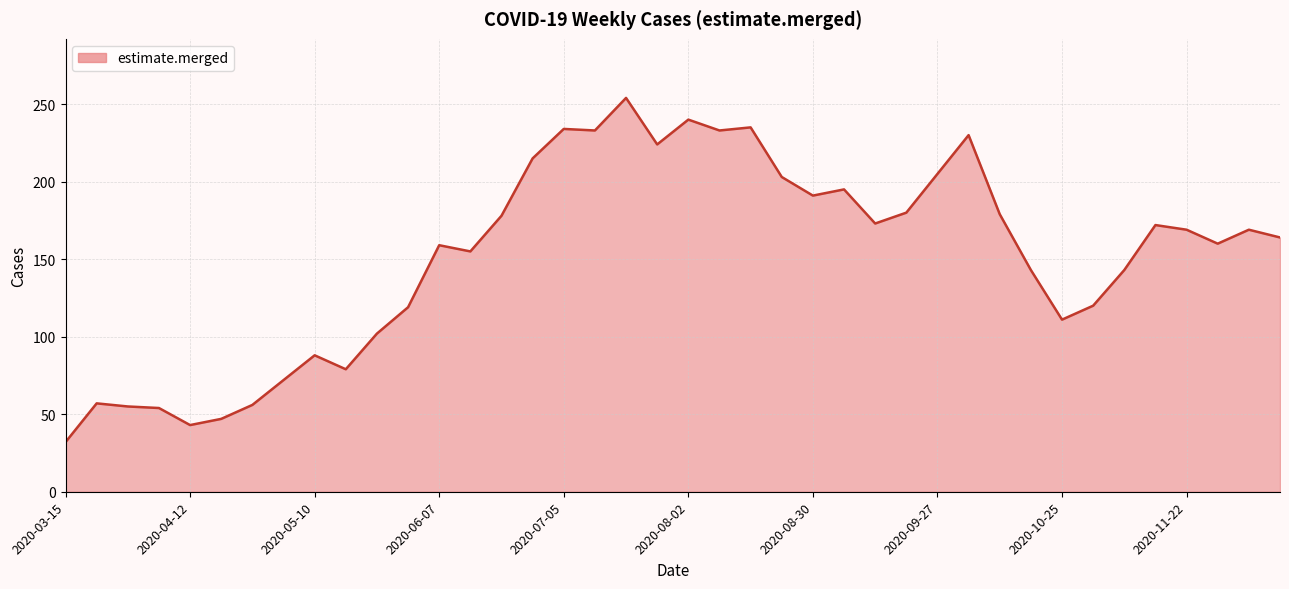

What is the minimum value shown in the chart?

32